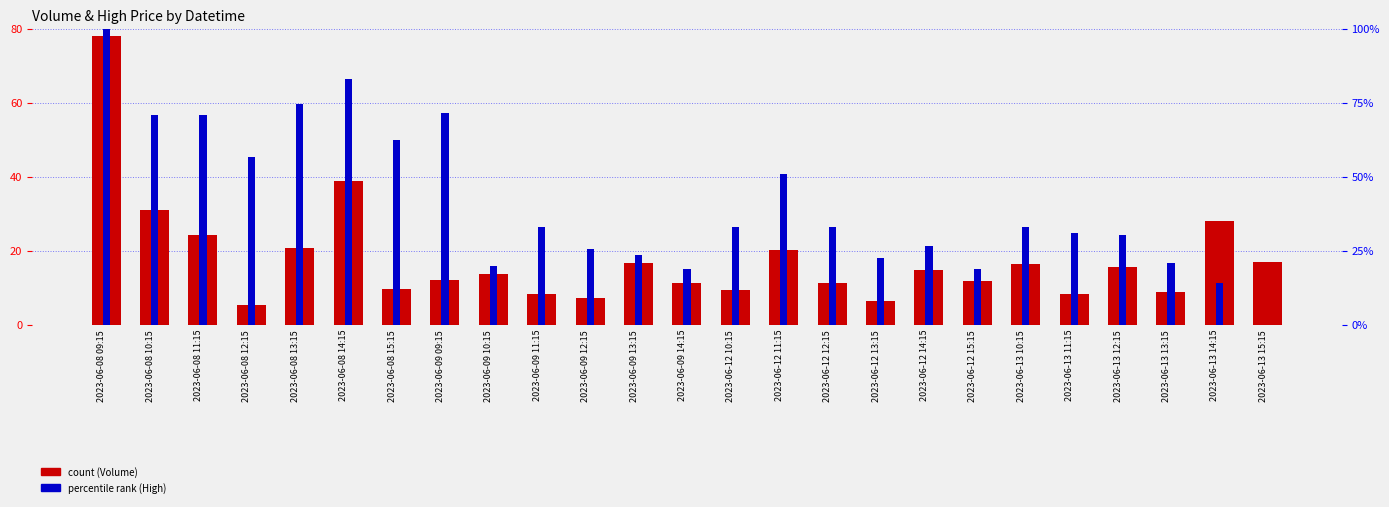

Which series has the largest total across all categories?

count (Volume scaled)